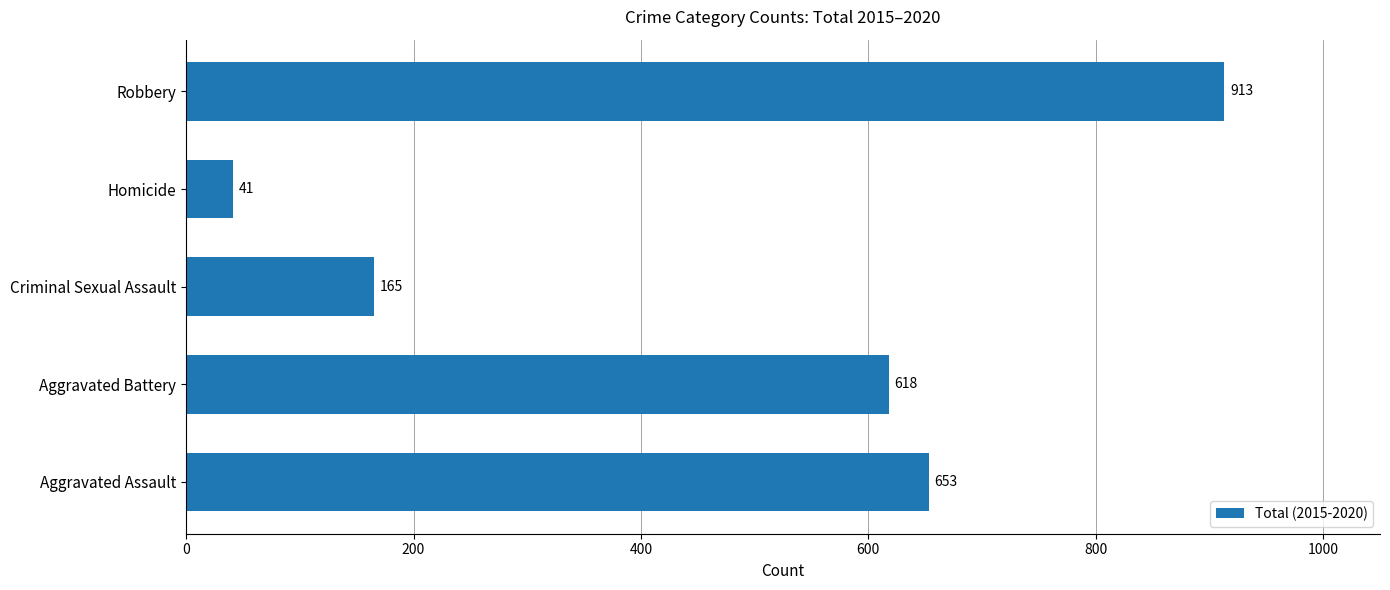

The chart shows a value of 913 at Robbery. True or false?

True